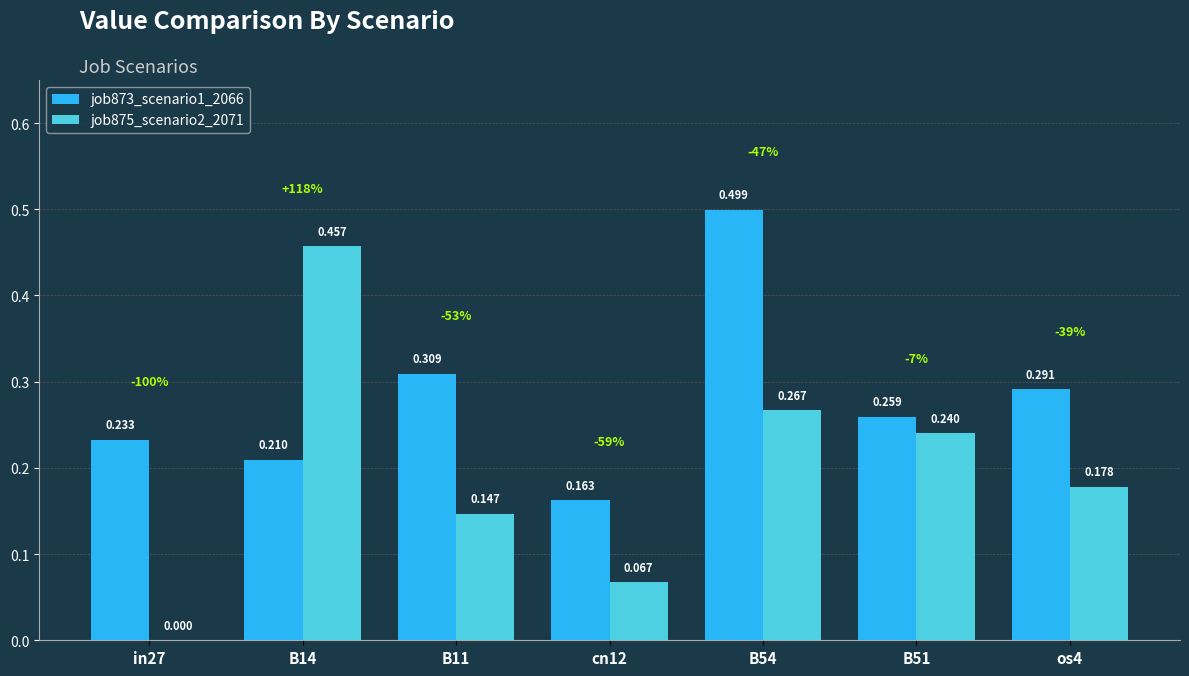

Is the value of job873_scenario1_2066 at cn12 greater than the value of job875_scenario2_2071 at in27?

Yes